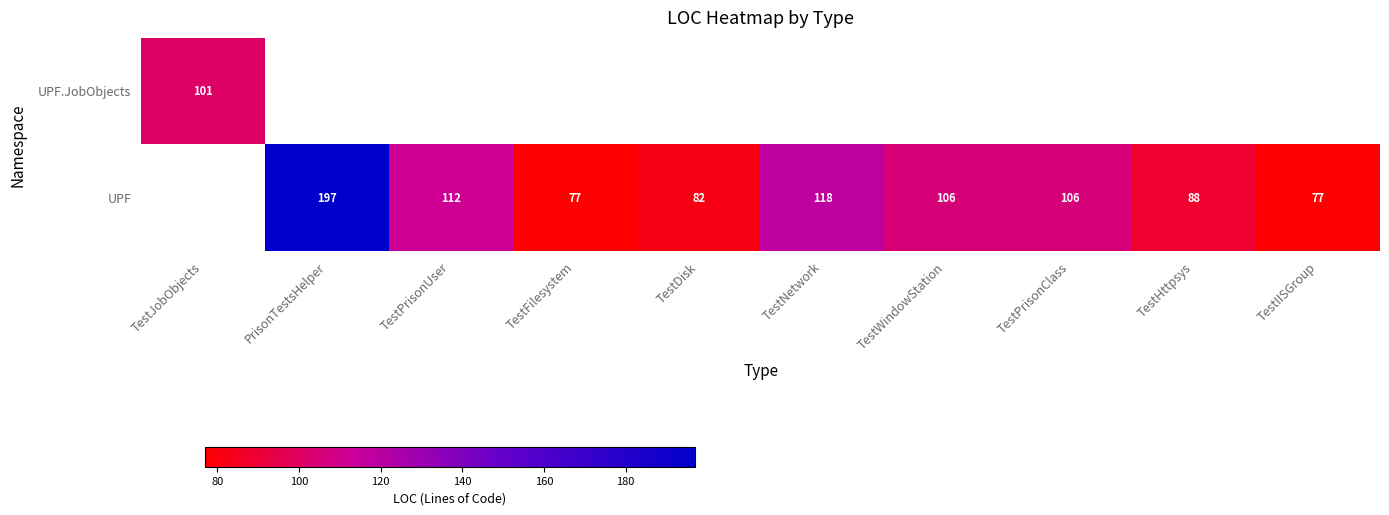

The value of UPF at TestDisk is 23.6. True or false?

False